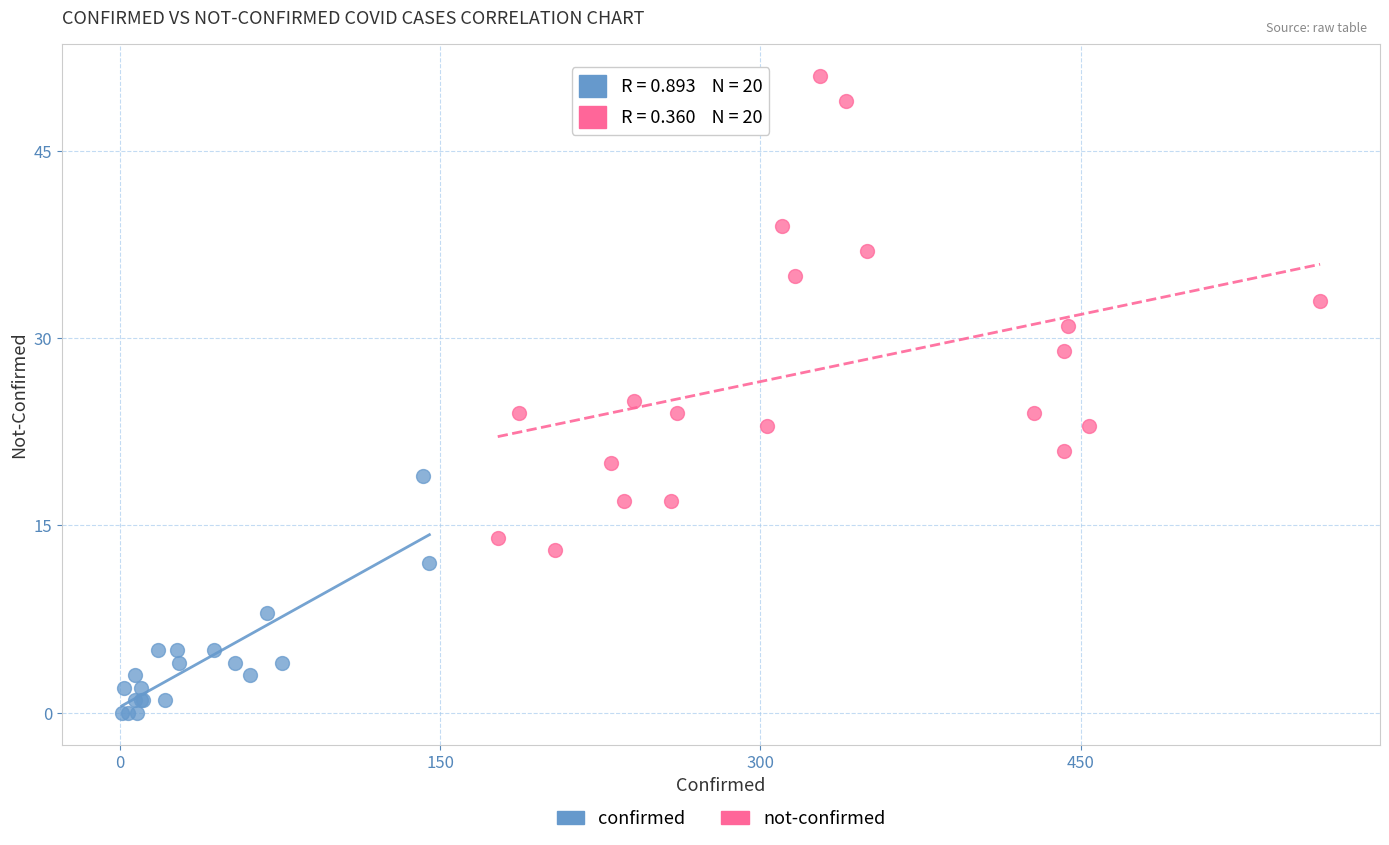

Which series has the largest Y range (max minus min)?

not-confirmed